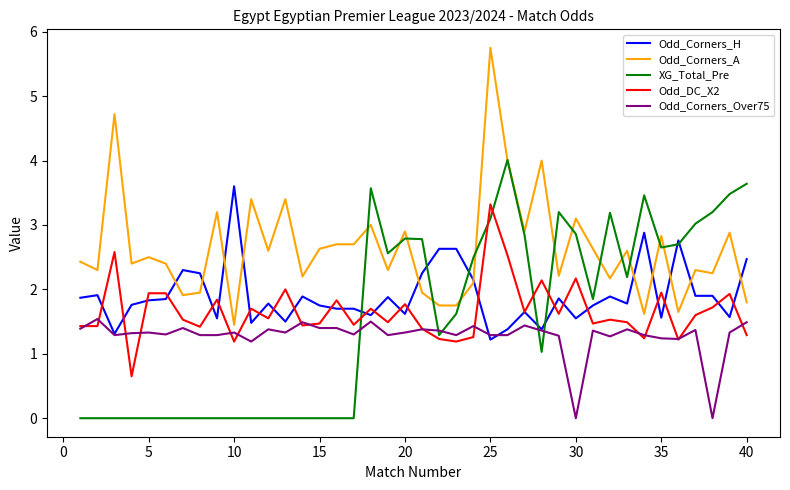

How many categories are shown in the chart?

40